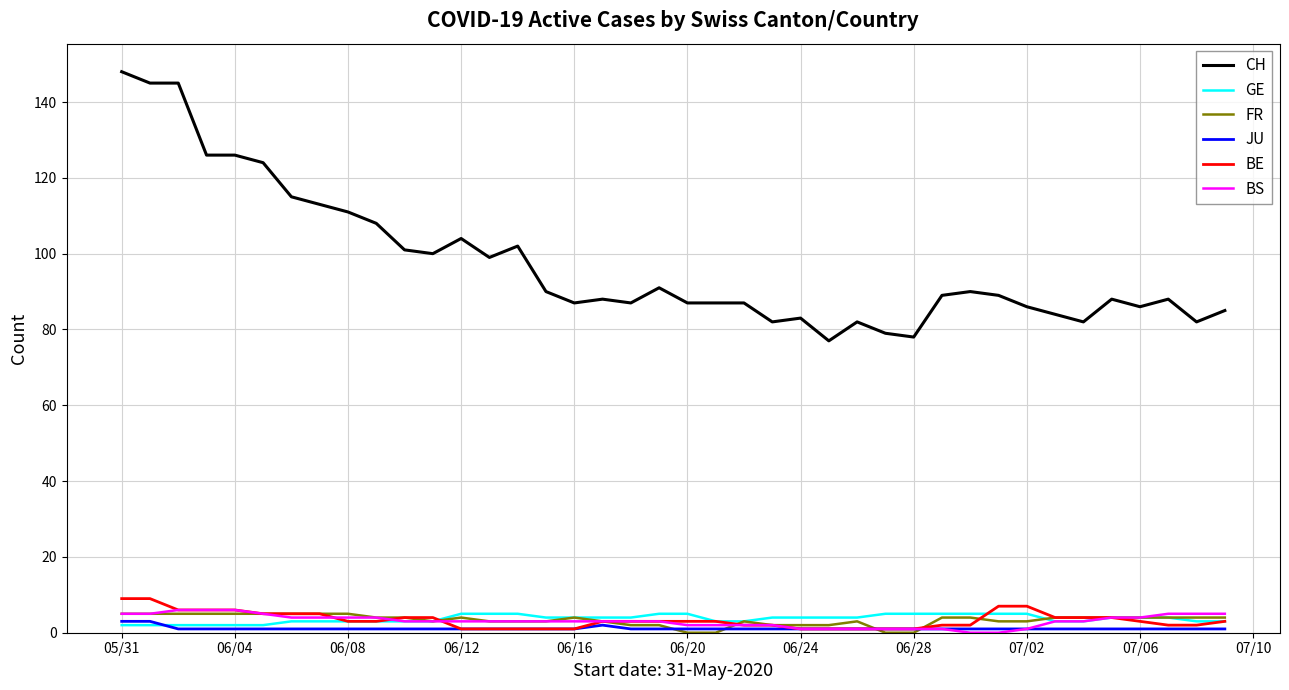

What is the maximum value for BS?

6